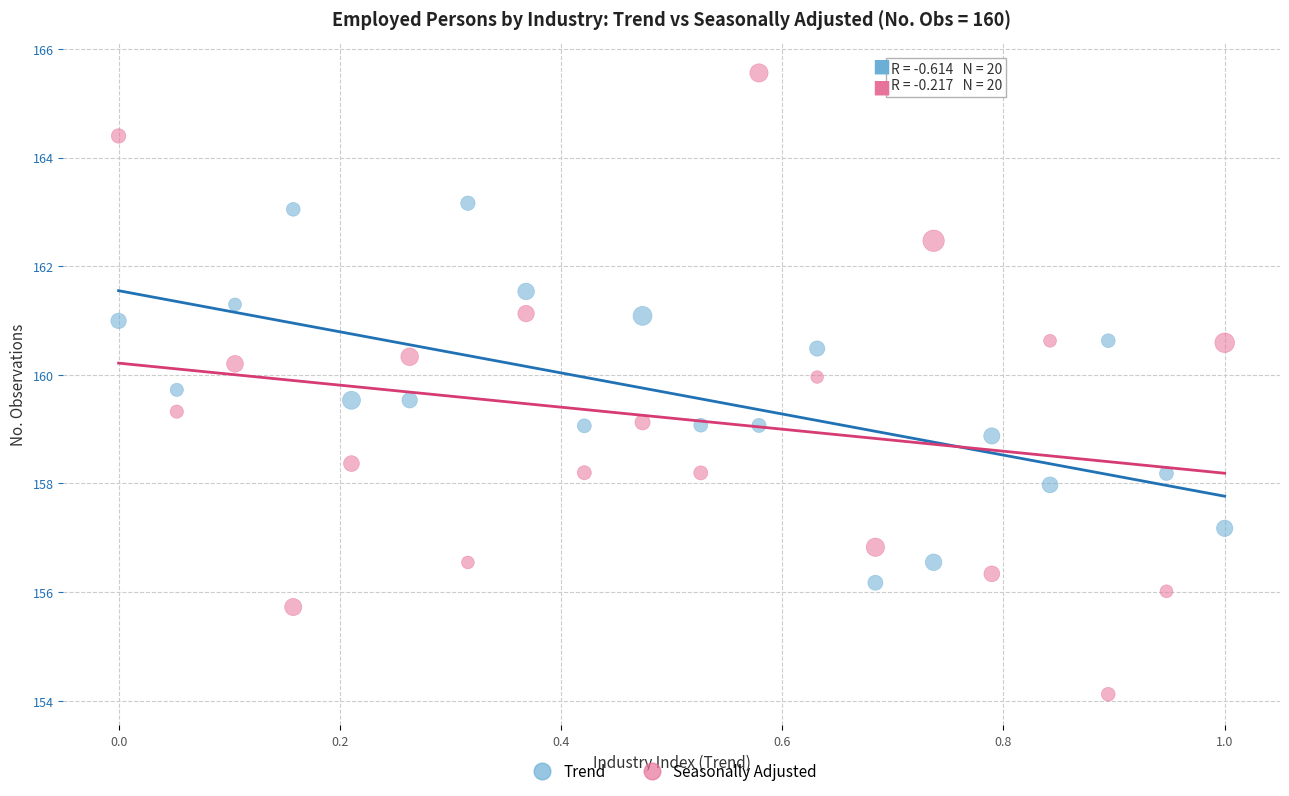

What are all the series names shown in the legend?

Trend, Seasonally Adjusted